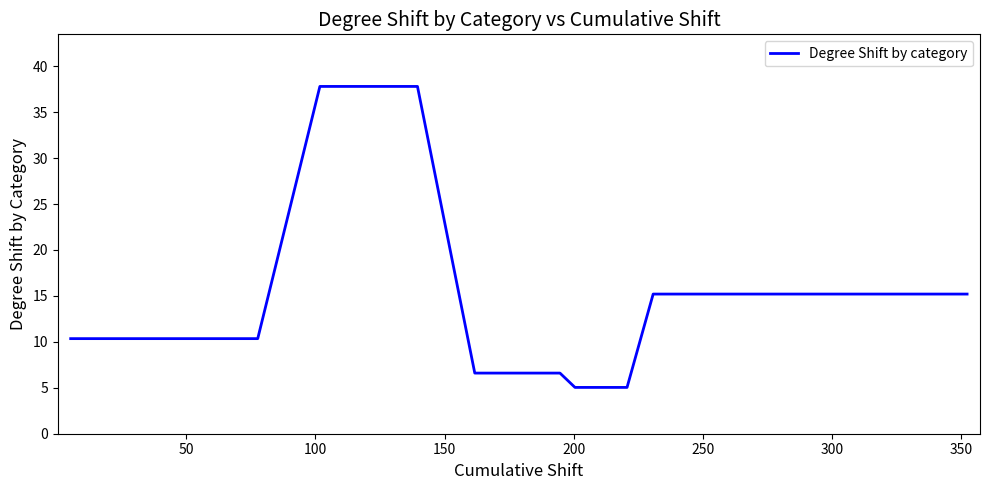

What is the difference between the maximum and minimum values?

32.8